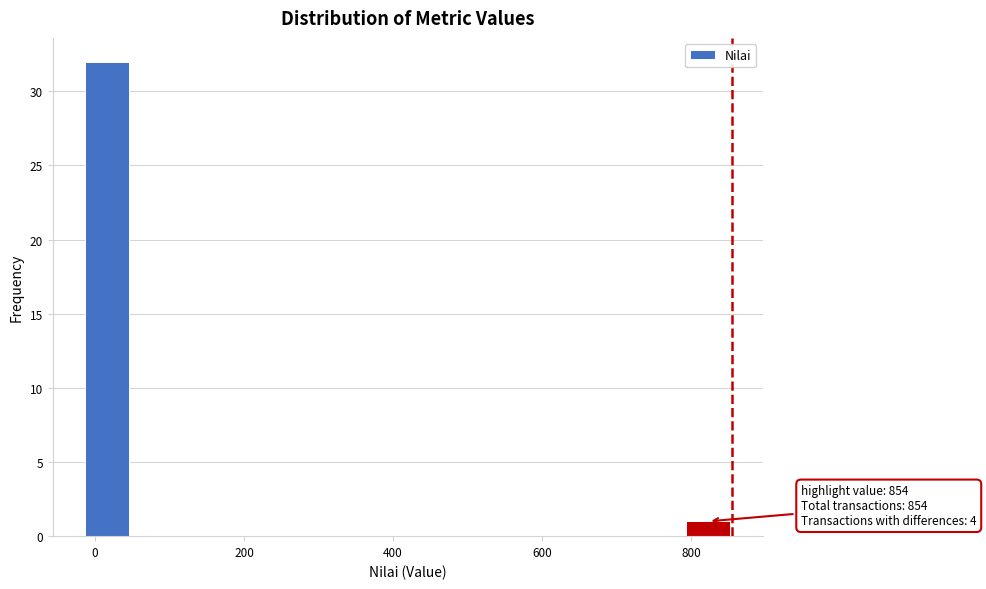

Read against the x-axis, roughly where is the centre of the tallest bar?

20